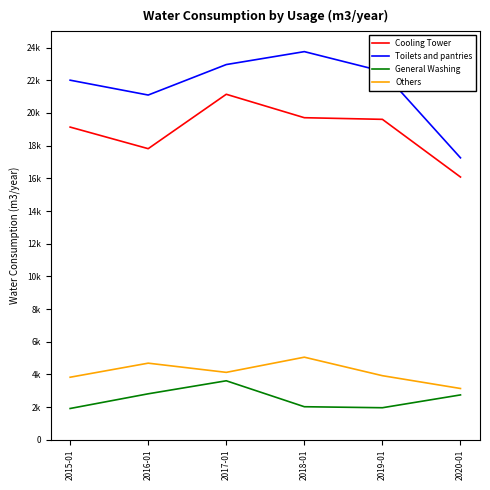

How many interior local peaks does the Toilets and pantries series have?

1